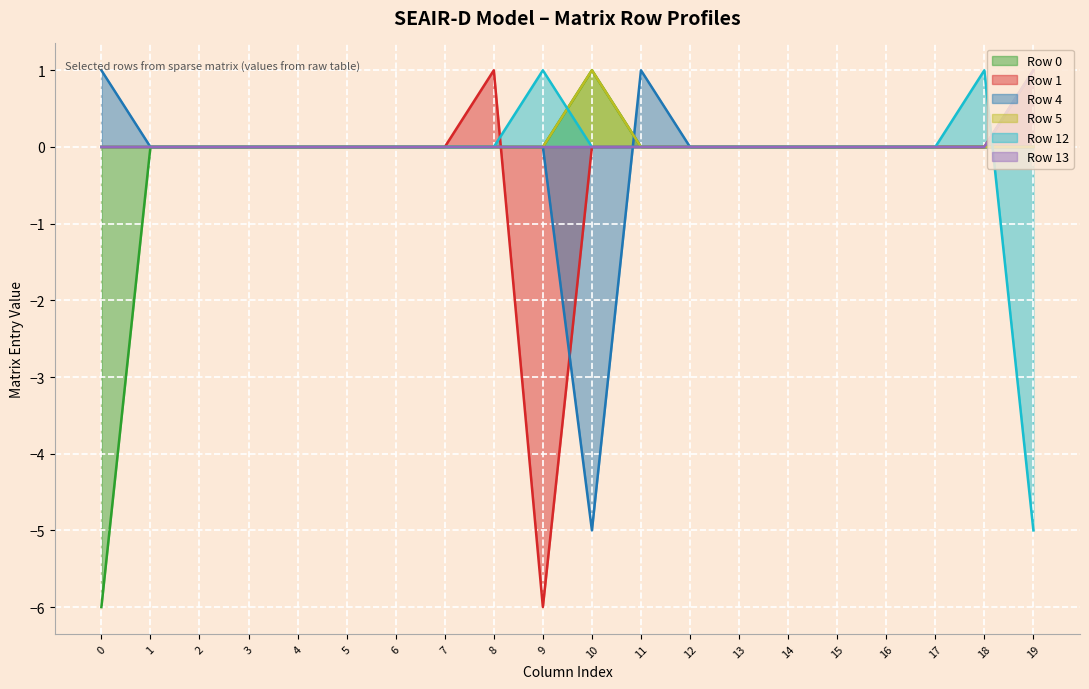

How many distinct data groups are displayed?

6